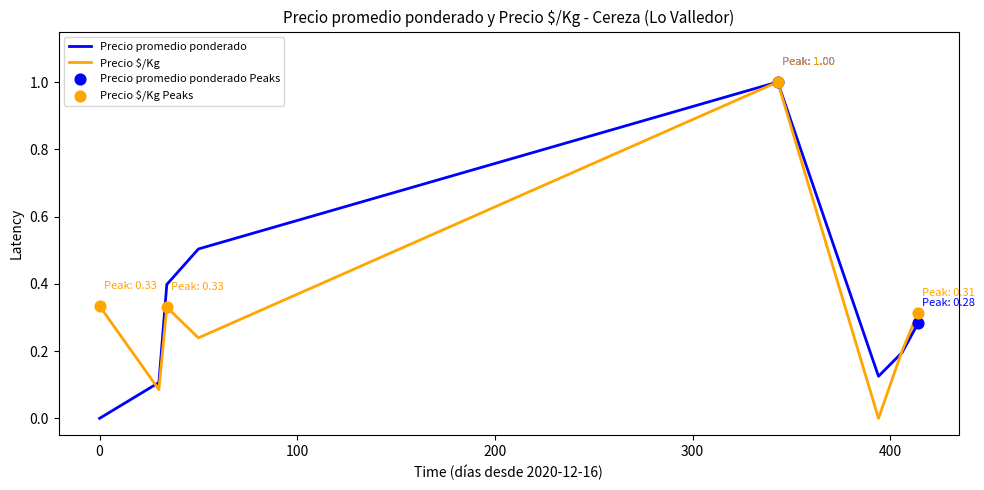

What is the highest value of the Precio promedio ponderado series?

1.0